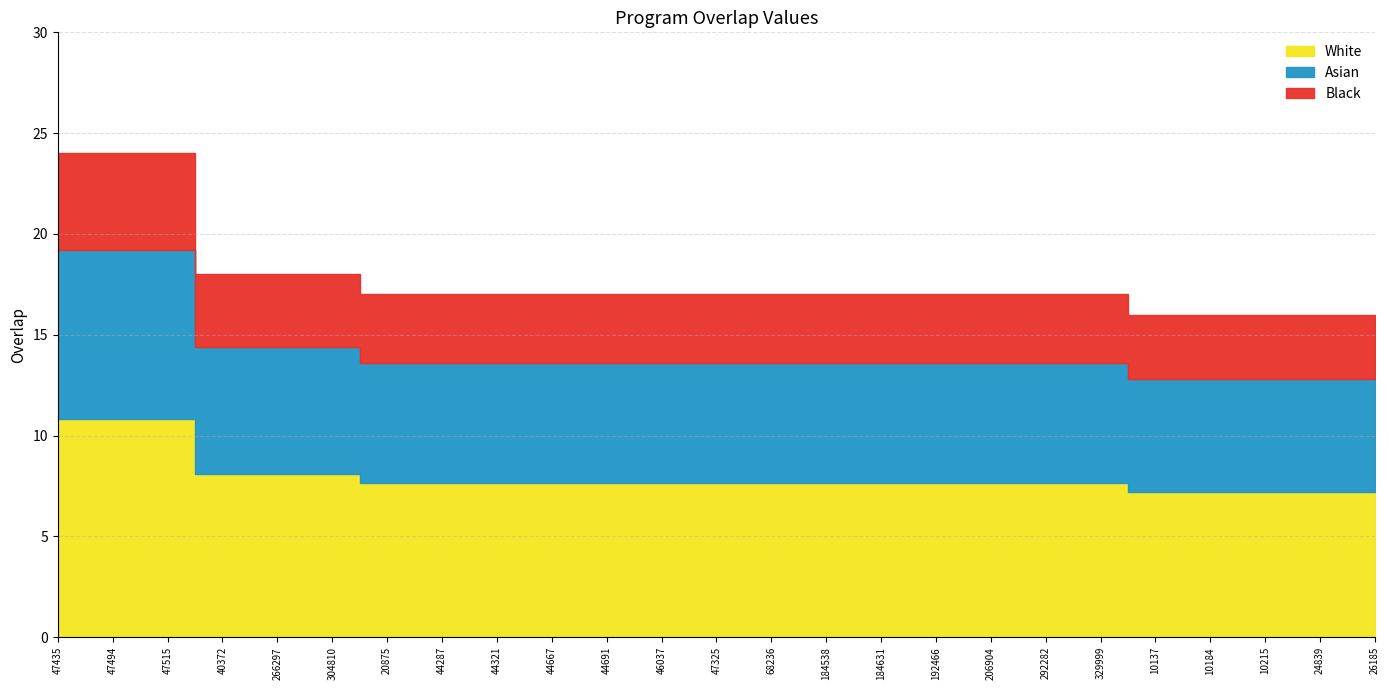

What is the change in value from 47435 to 329999?

-7